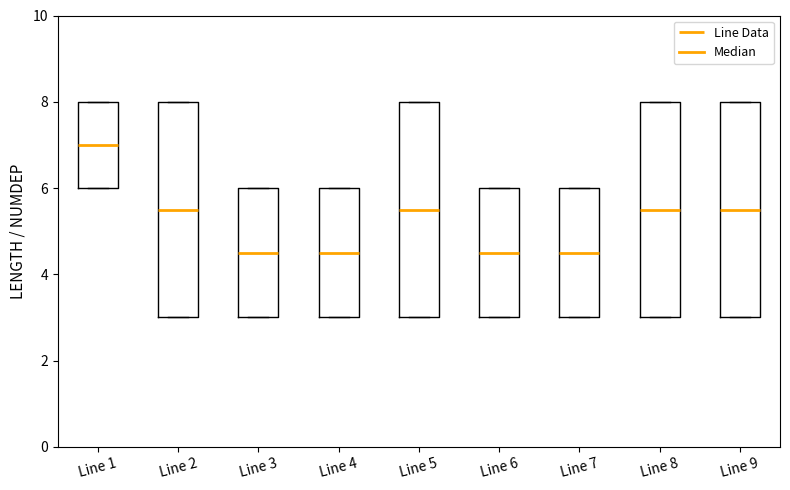

Where is the upper edge of the box for Line 1 on the y-axis? The values are not printed on the chart, so give them approximately, as read against the axis.

8.0